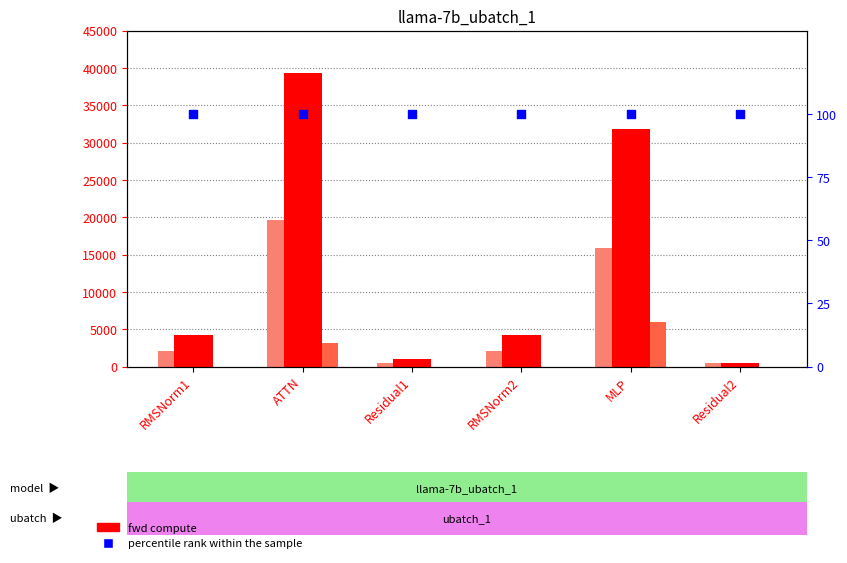

At how many categories does at least one series exceed 5562?

2